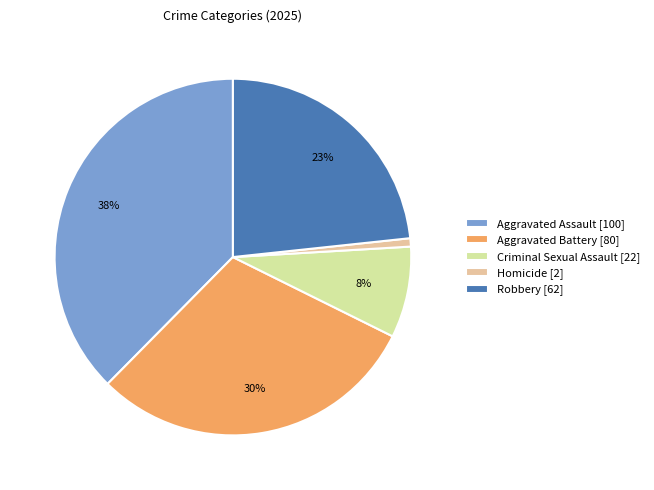

Is the sum of Robbery [62] and Aggravated Assault [100] greater than half?

Yes